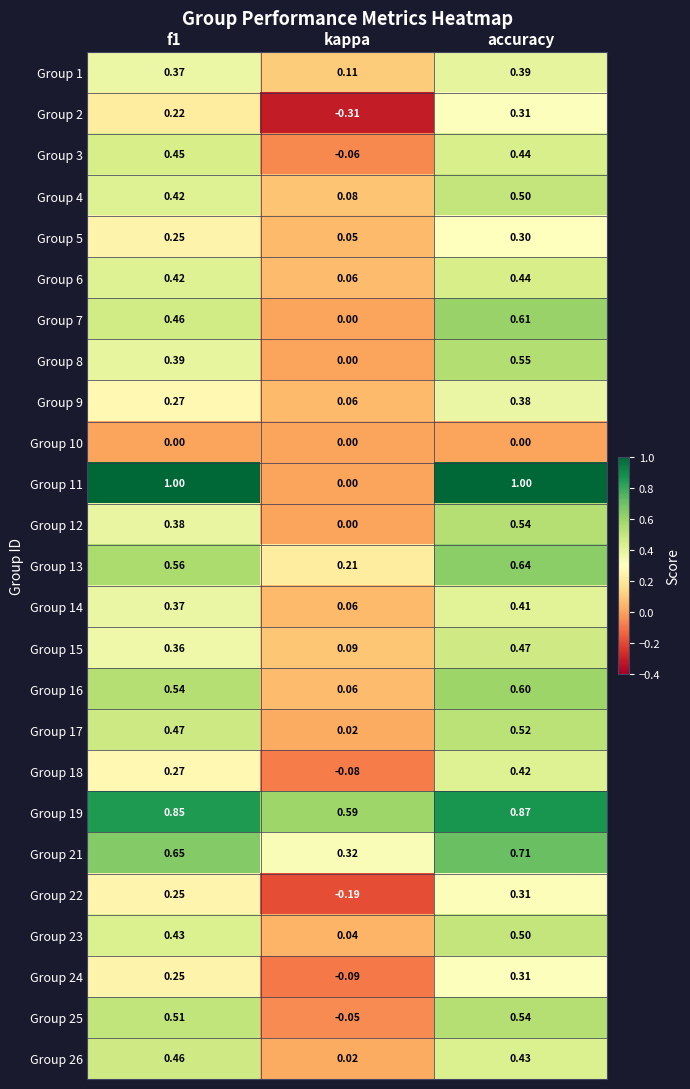

At which category is the sum across all series the highest?

accuracy